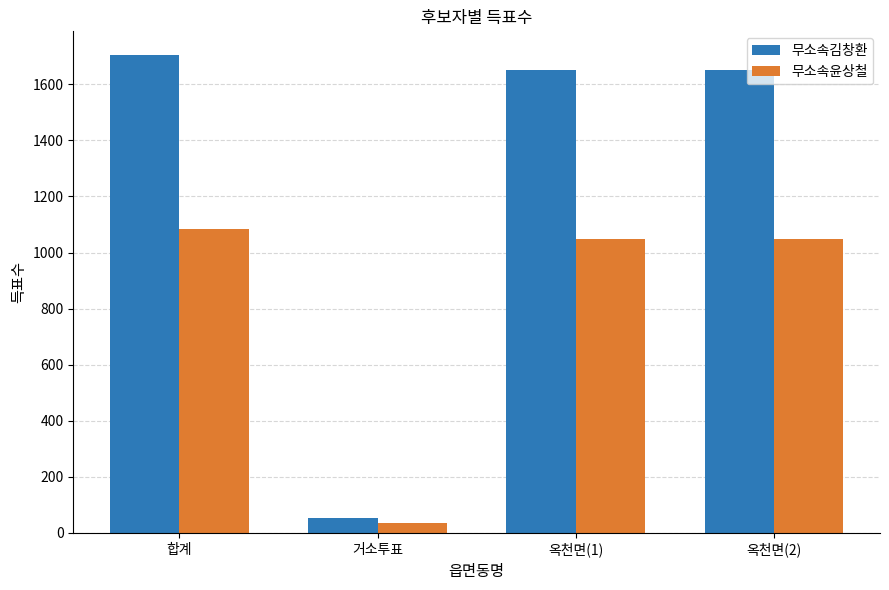

Where does the 무소속윤상철 series first go above 1047?

합계